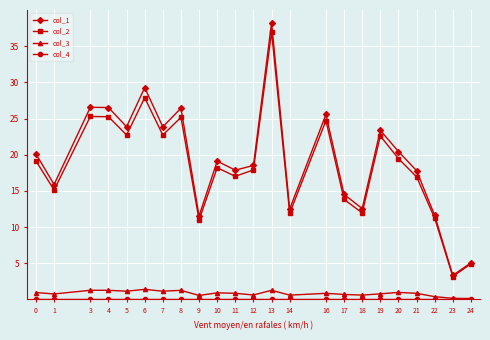

Does the chart display data point markers on the line(s)?

Yes